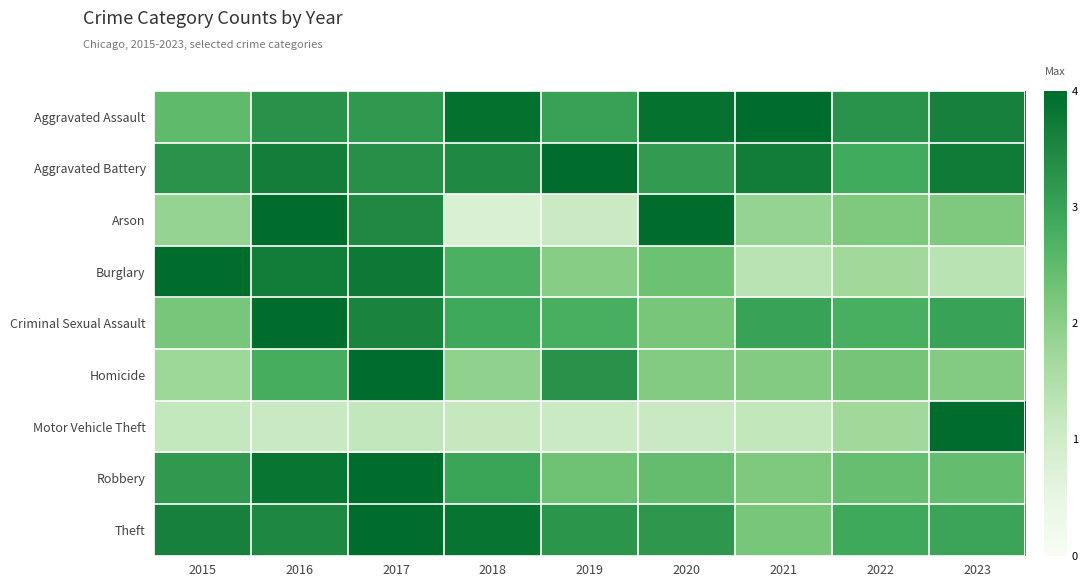

Reading left to right, what are all the values shown in this chart?

Aggravated Assault: 2015=2.5	2016=3.3	2017=3.2	2018=3.9	2019=3.0	2020=3.9	2021=4.0	2022=3.3	2023=3.6
Aggravated Battery: 2015=3.3	2016=3.7	2017=3.3	2018=3.5	2019=4.0	2020=3.1	2021=3.7	2022=2.9	2023=3.7
Arson: 2015=1.9	2016=4.0	2017=3.5	2018=0.8	2019=1.1	2020=4.0	2021=1.9	2022=2.1	2023=2.1
Burglary: 2015=4.0	2016=3.7	2017=3.8	2018=2.7	2019=2.0	2020=2.4	2021=1.3	2022=1.7	2023=1.4
Criminal Sexual Assault: 2015=2.2	2016=4.0	2017=3.6	2018=2.9	2019=2.8	2020=2.2	2021=3.0	2022=2.8	2023=3.0
Homicide: 2015=1.7	2016=2.8	2017=4.0	2018=1.9	2019=3.3	2020=2.1	2021=2.1	2022=2.3	2023=2.1
Motor Vehicle Theft: 2015=1.2	2016=1.1	2017=1.2	2018=1.2	2019=1.1	2020=1.1	2021=1.2	2022=1.7	2023=4.0
Robbery: 2015=3.2	2016=3.8	2017=4.0	2018=3.0	2019=2.3	2020=2.4	2021=2.1	2022=2.4	2023=2.5
Theft: 2015=3.6	2016=3.5	2017=4.0	2018=3.8	2019=3.2	2020=3.2	2021=2.2	2022=2.9	2023=3.0